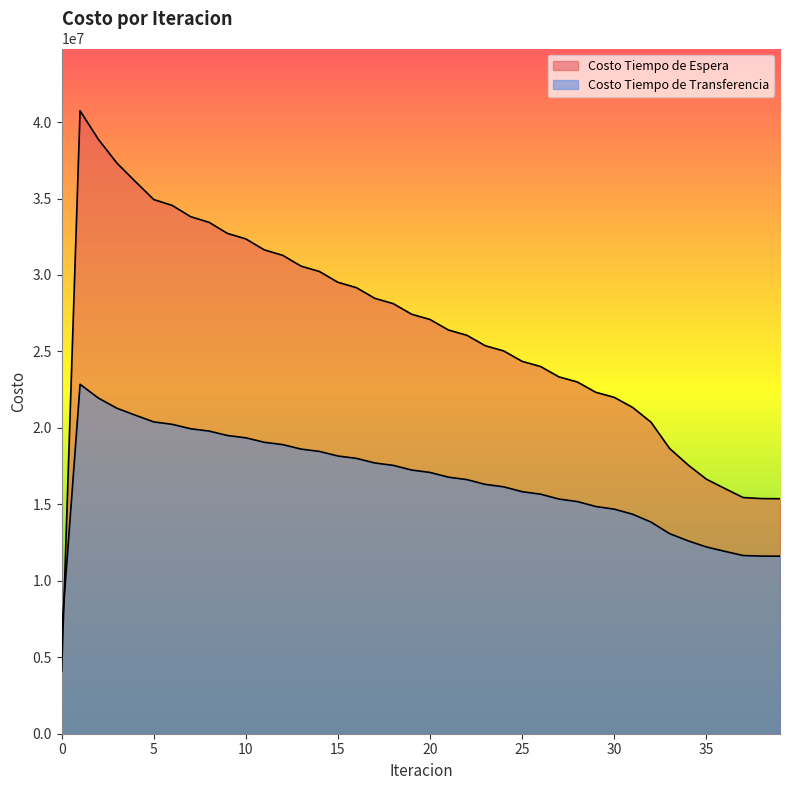

What are all the series names shown in the legend?

Costo Tiempo de Espera, Costo Tiempo de Transferencia